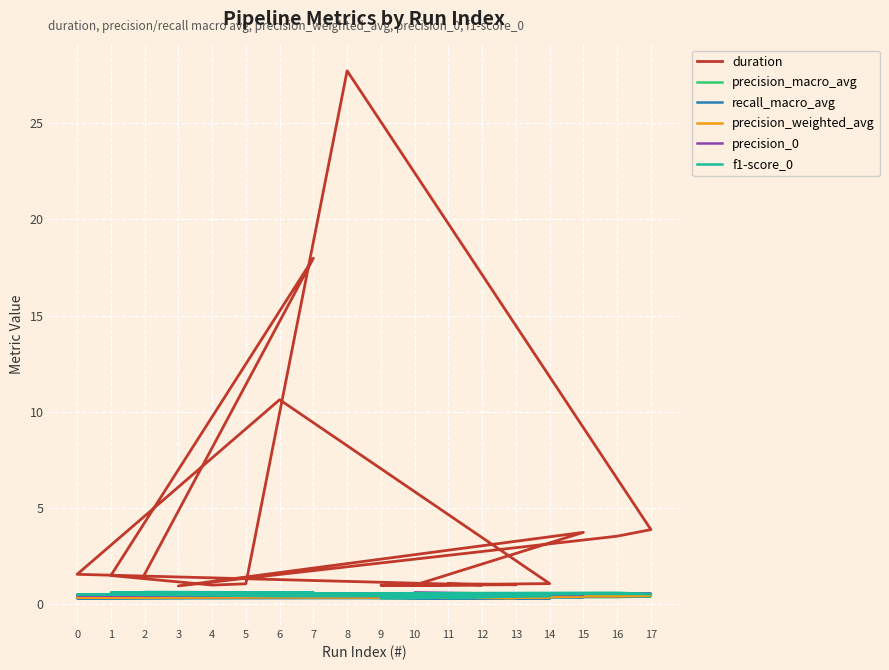

List the labels in order of precision_0 value, largest first.

7, 10, 16, 8, 17, 2, 5, 4, 1, 3, 15, 6, 0, 14, 12, 11, 13, 9